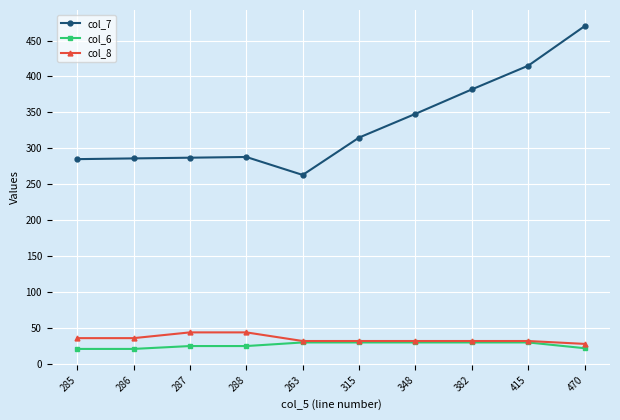

Which series changed the most between 286 and 415?

col_7